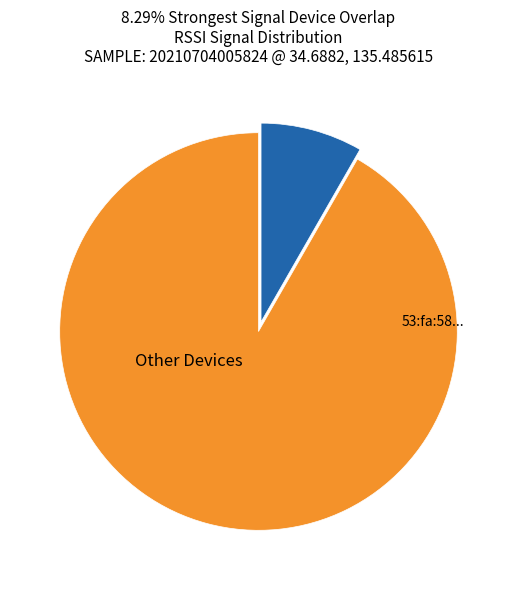

Is there a majority slice in this chart?

Yes